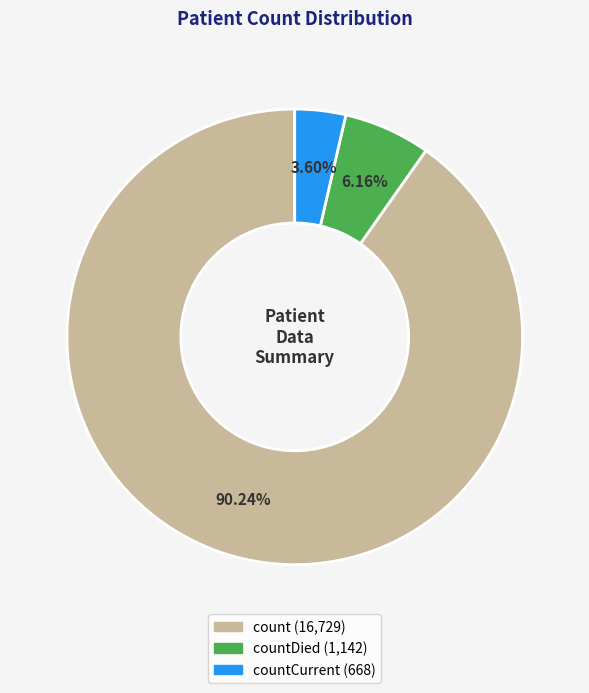

Is there any slice that represents more than half of the pie?

Yes